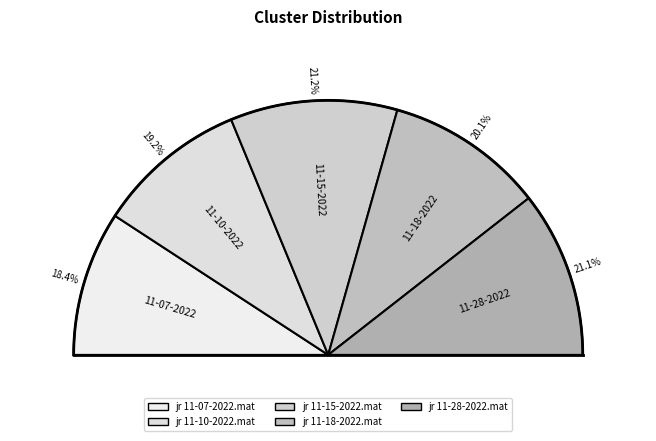

To the nearest percent, what percentage of the pie is jr 11-10-2022.mat?

19%